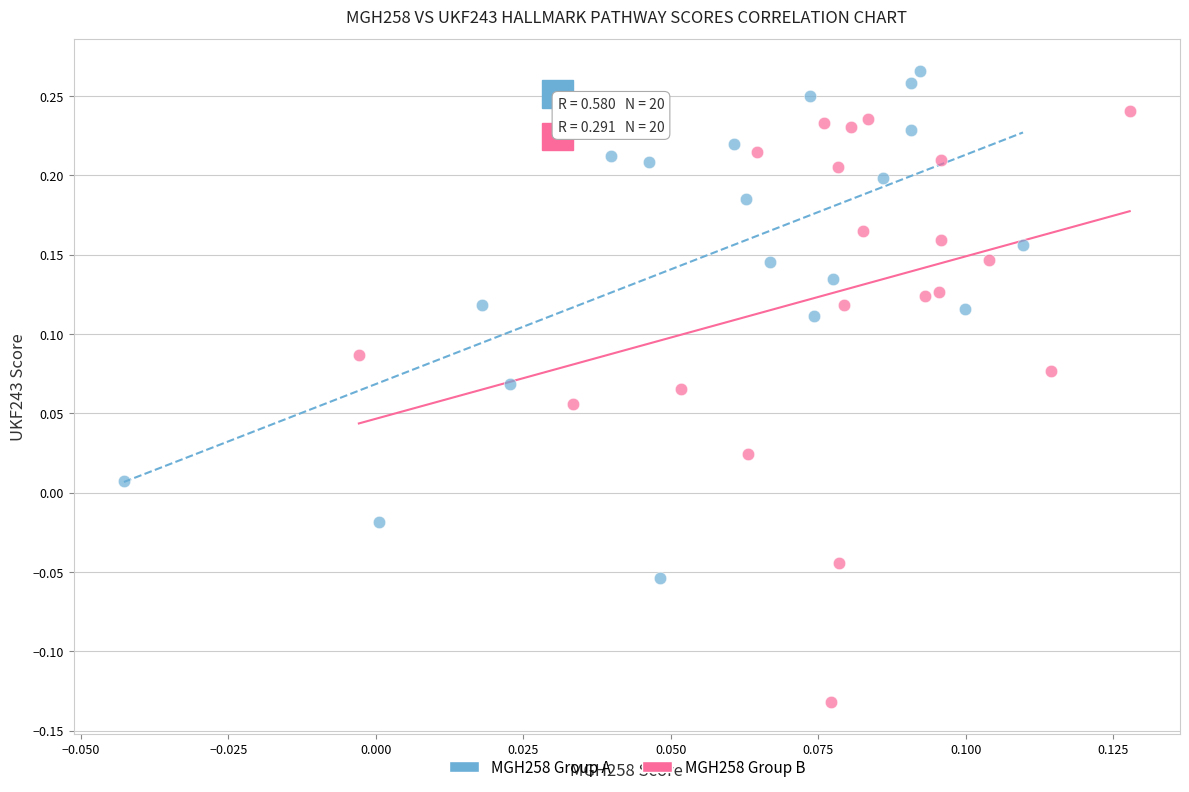

Which series contains the highest Y value?

MGH258 Group A